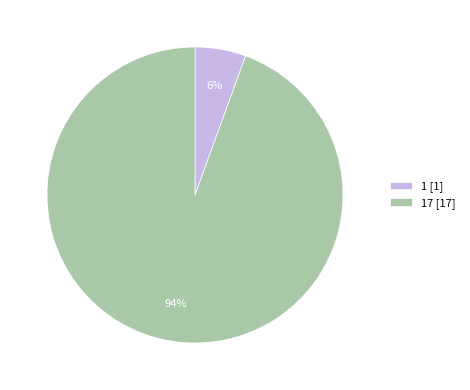

Count the number of slices in the pie.

2